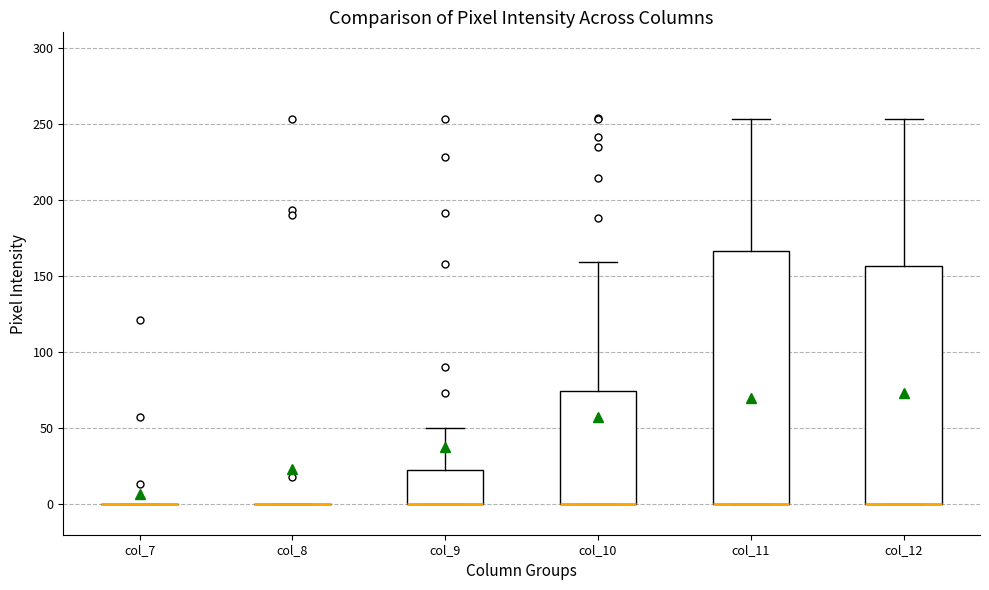

Which box is the tallest, from its lower edge to its upper edge?

col_11